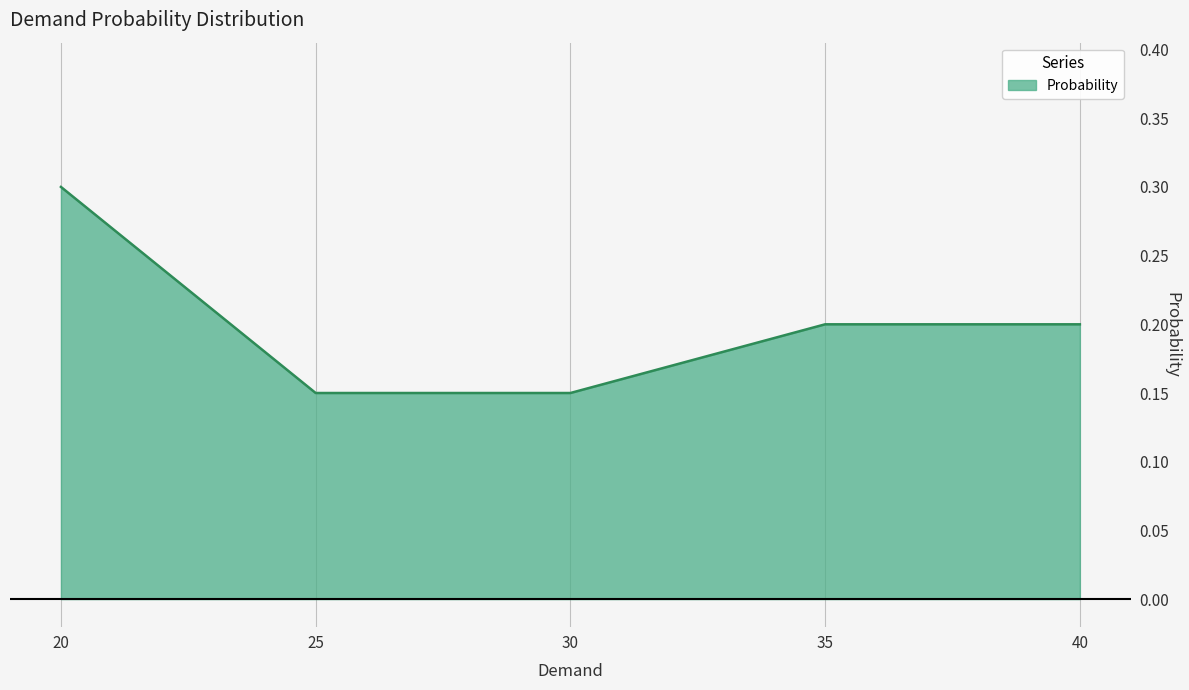

Which category has the highest value across all series?

20